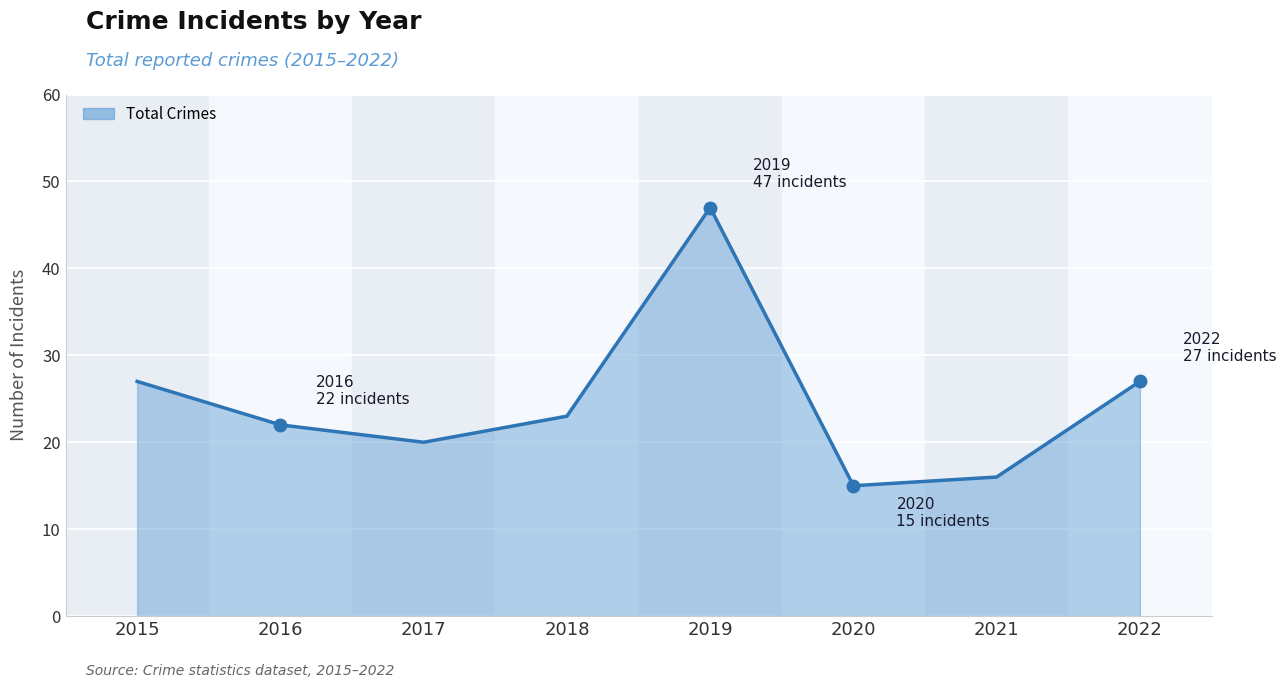

What value does the data have at 2019?

47